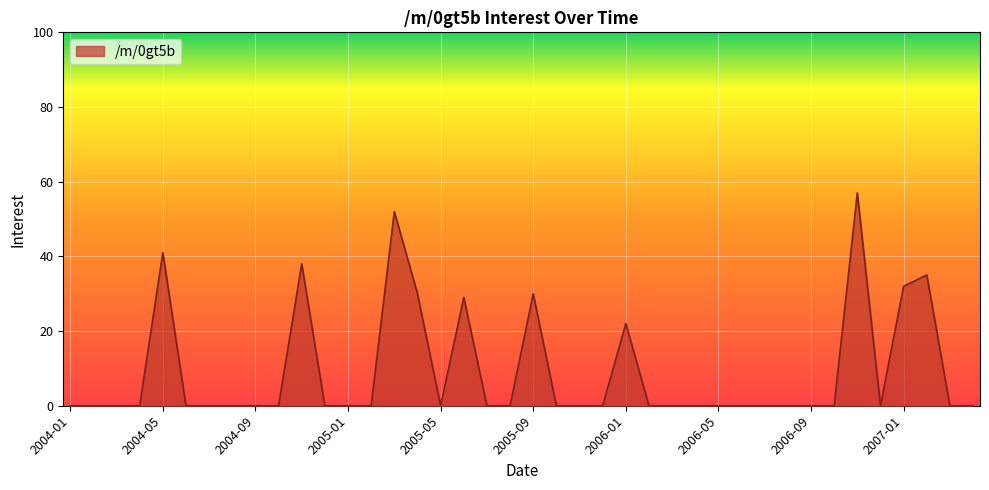

Rank the categories by value from lowest to highest.

2004-01, 2004-02, 2004-03, 2004-04, 2004-06, 2004-07, 2004-08, 2004-09, 2004-10, 2004-12, 2005-01, 2005-02, 2005-05, 2005-07, 2005-08, 2005-10, 2005-11, 2005-12, 2006-02, 2006-03, 2006-04, 2006-05, 2006-06, 2006-07, 2006-08, 2006-09, 2006-10, 2006-12, 2007-03, 2007-04, 2006-01, 2005-06, 2005-04, 2005-09, 2007-01, 2007-02, 2004-11, 2004-05, 2005-03, 2006-11